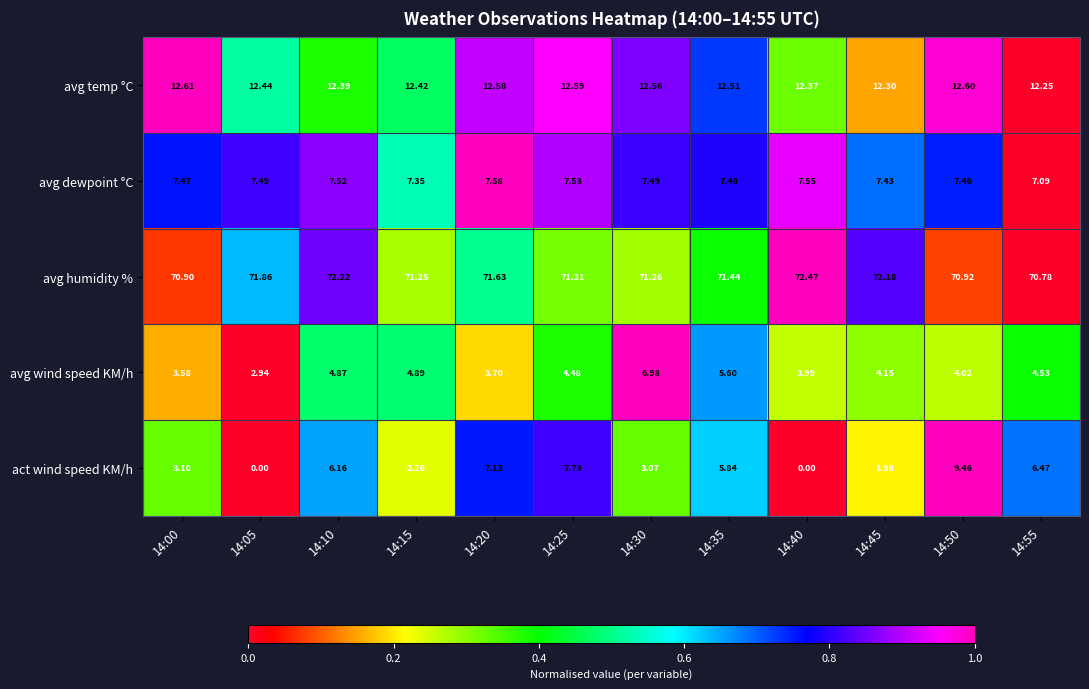

Is the value of avg humidity % at 14:15 greater than the value of avg temp °C at 14:05?

Yes